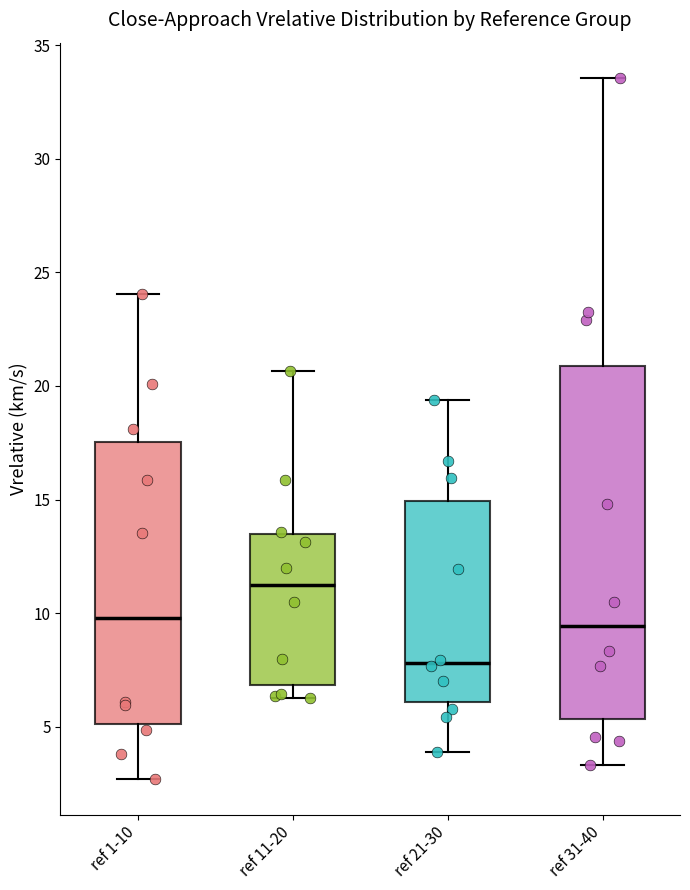

Reading left to right, transcribe this box plot: for each box, give where its median line is, the range the box spans, and where its two whiskers end, as read against the y-axis. The values are not printed on the chart, so give them approximately, as read against the axis.

ref 1-10: median 10.0, box 5.0 to 17.5, whiskers 2.5 to 24.0
ref 11-20: median 11.5, box 7.0 to 13.5, whiskers 6.5 to 20.5
ref 21-30: median 8.0, box 6.0 to 15.0, whiskers 4.0 to 19.5
ref 31-40: median 9.5, box 5.5 to 21.0, whiskers 3.5 to 33.5